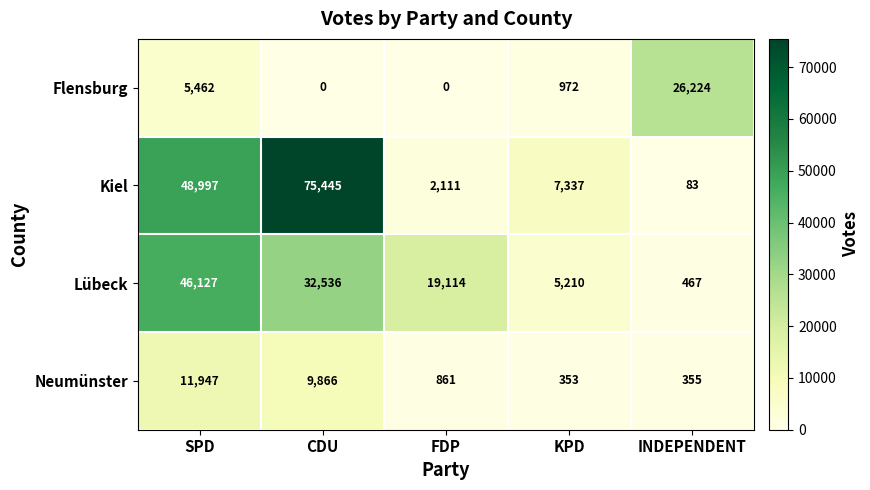

What is the spread (max minus min) of values at KPD?

6984